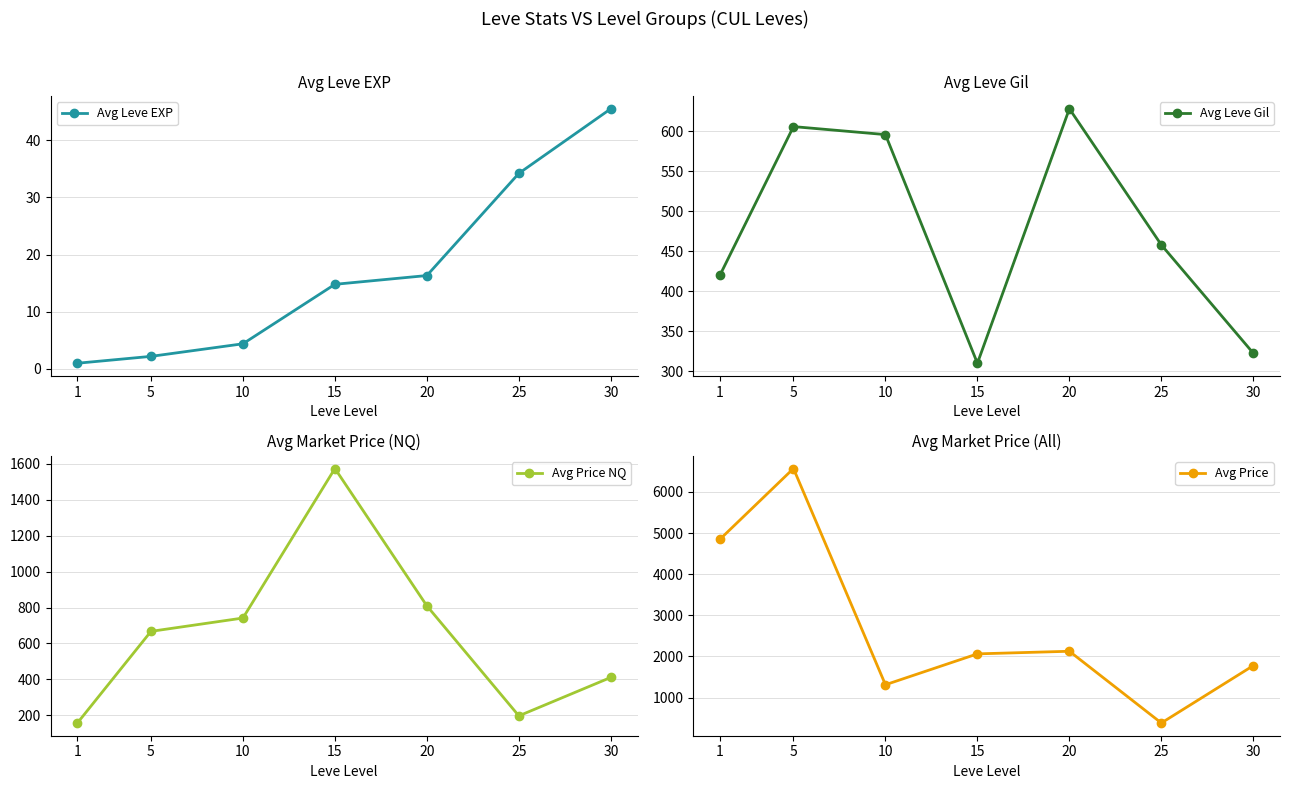

What is the difference between the maximum and minimum values in the Avg Leve EXP series?

44.5